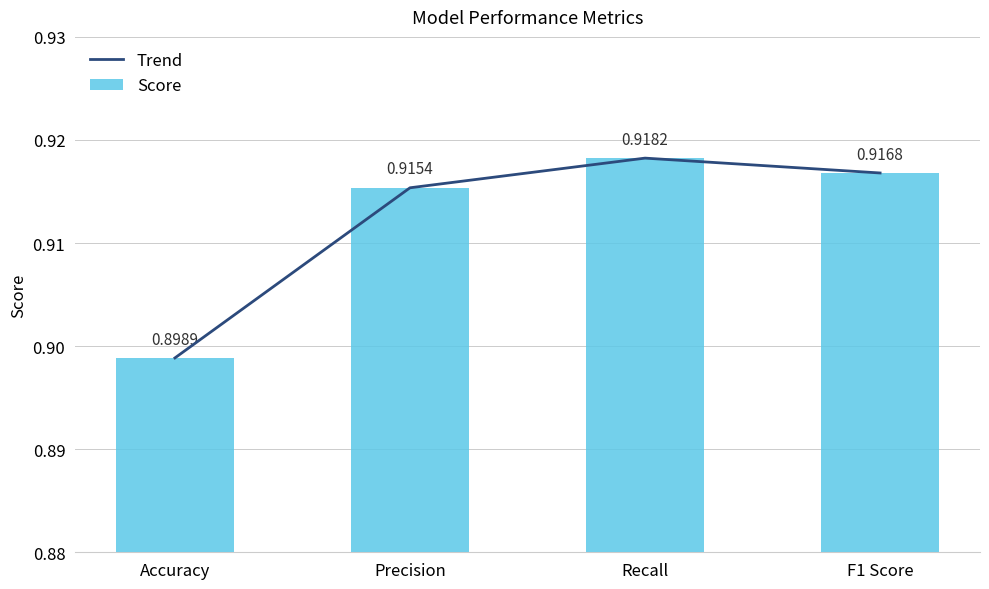

At how many categories does at least one series exceed 0?

4